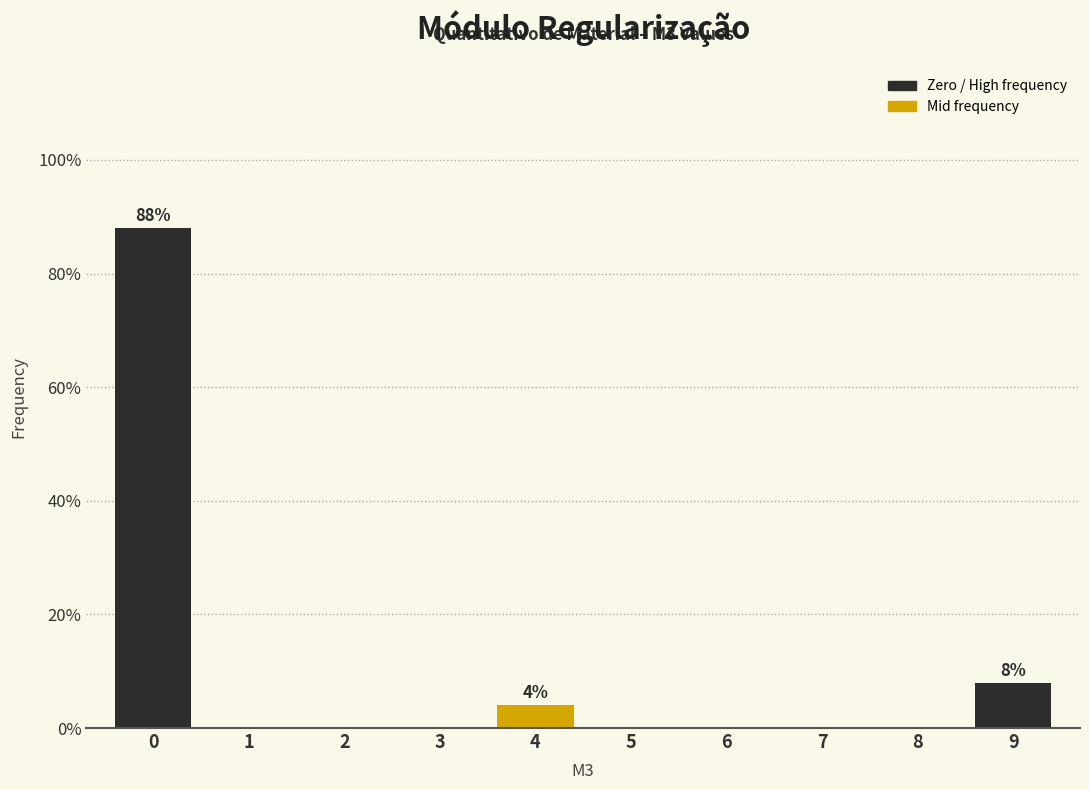

Reading right to left, list all the values displayed in this chart.

9=8	8=0	7=0	6=0	5=0	4=4	3=0	2=0	1=0	0=88